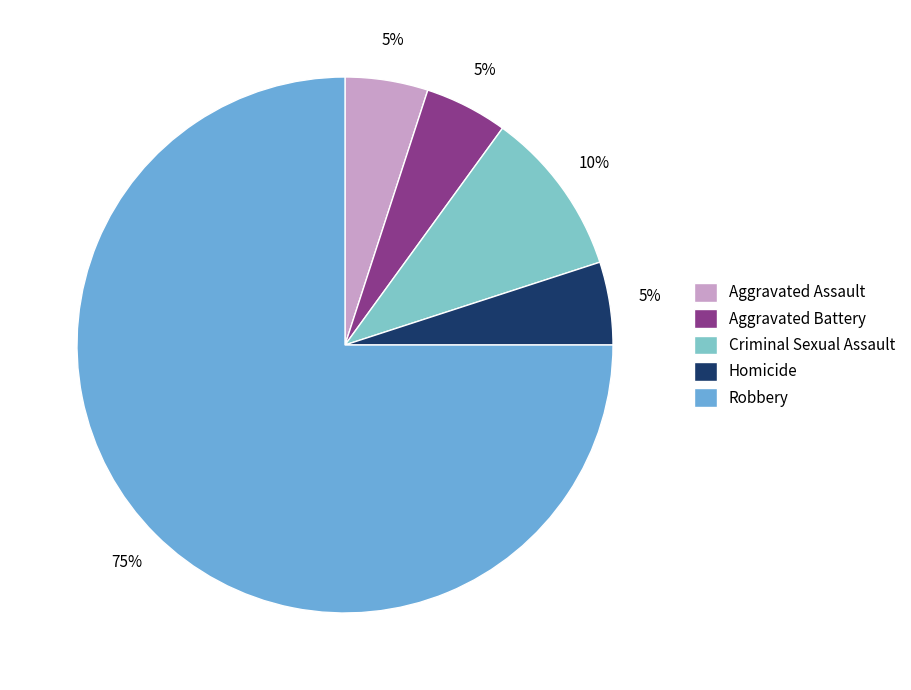

Between Criminal Sexual Assault and Homicide, which is larger?

Criminal Sexual Assault